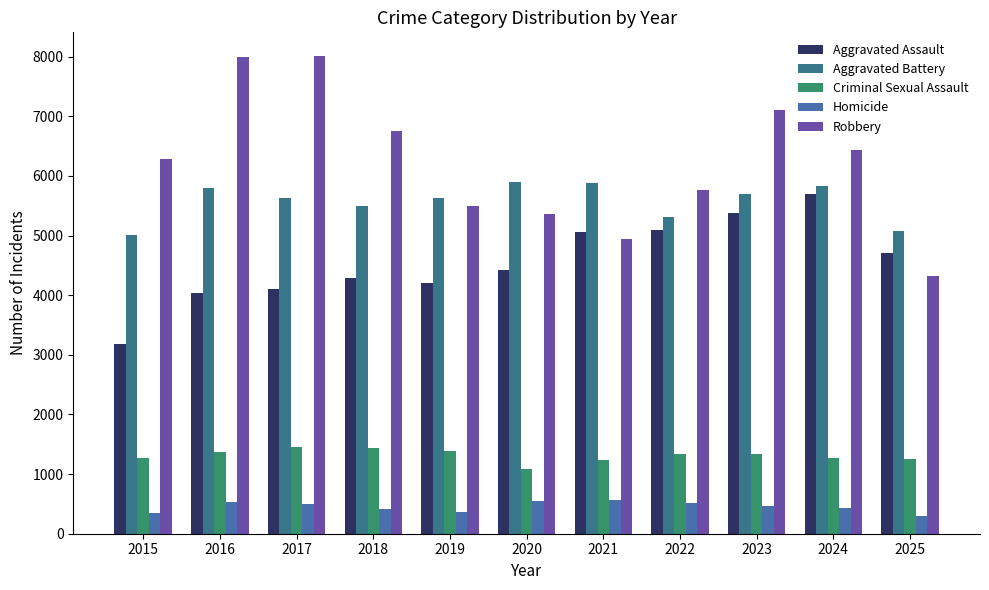

How many bars are there in total?

55